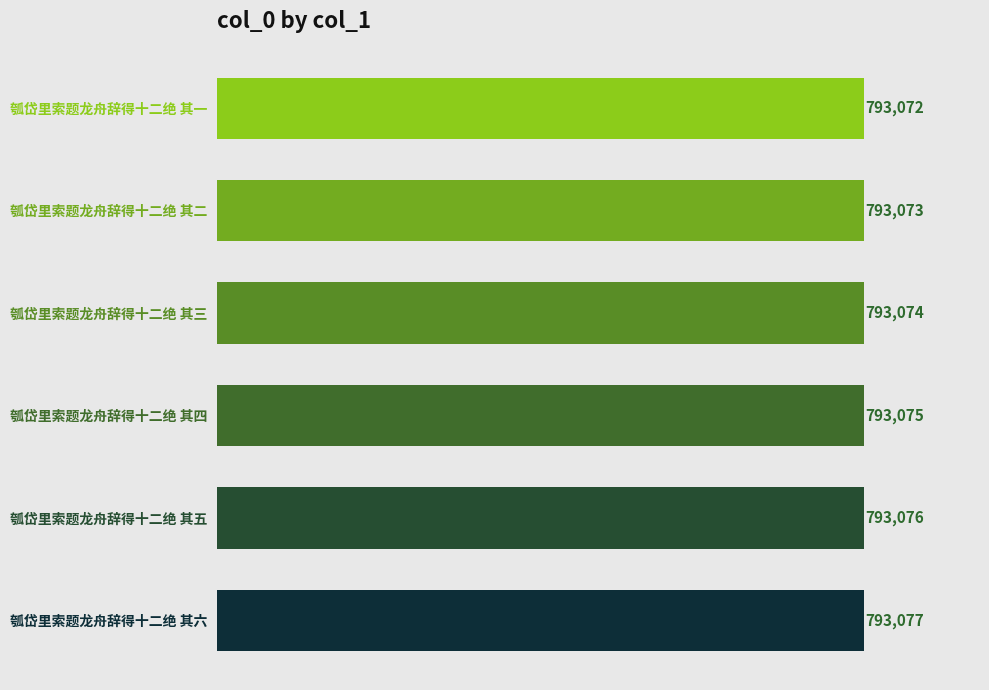

At which category does the chart reach its minimum across all series?

瓠岱里索题龙舟辞得十二绝 其一